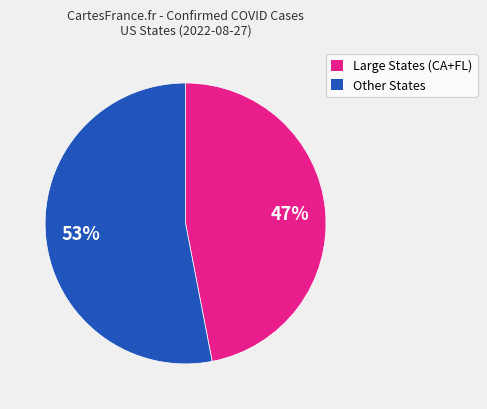

How many slices are in this pie chart?

2